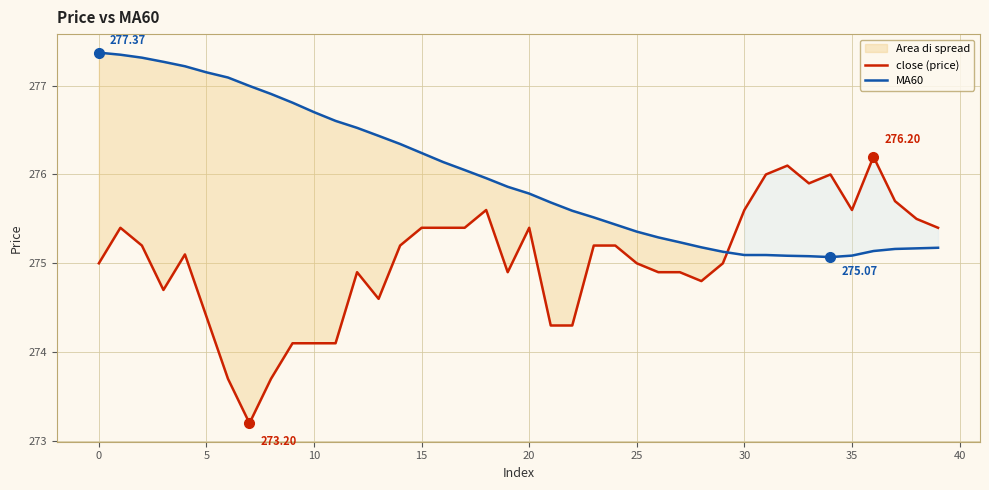

True or false: close (price) and MA60 cross at least once.

True